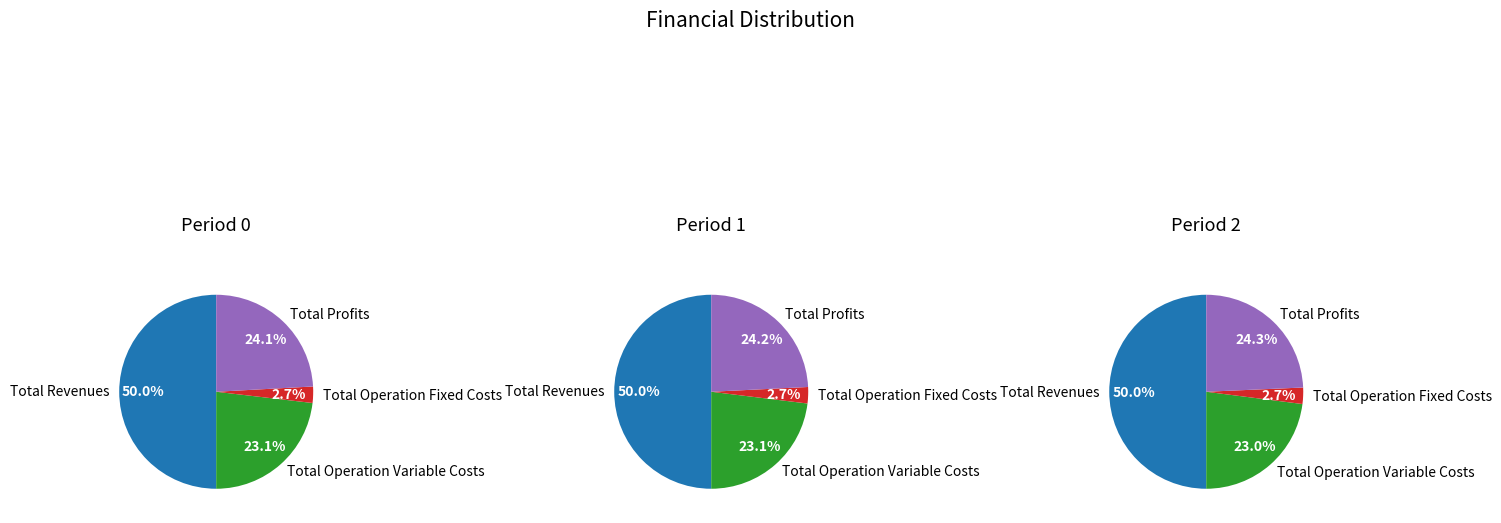

The values_2 slice represents 32% of the pie. True or false?

False